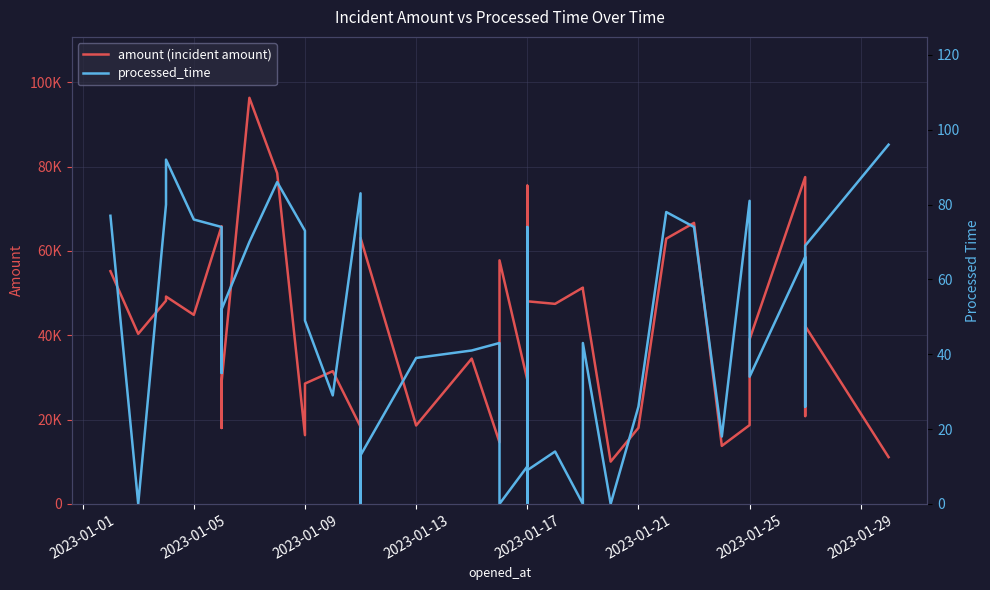

How many positive values does the processed_time series have?

34